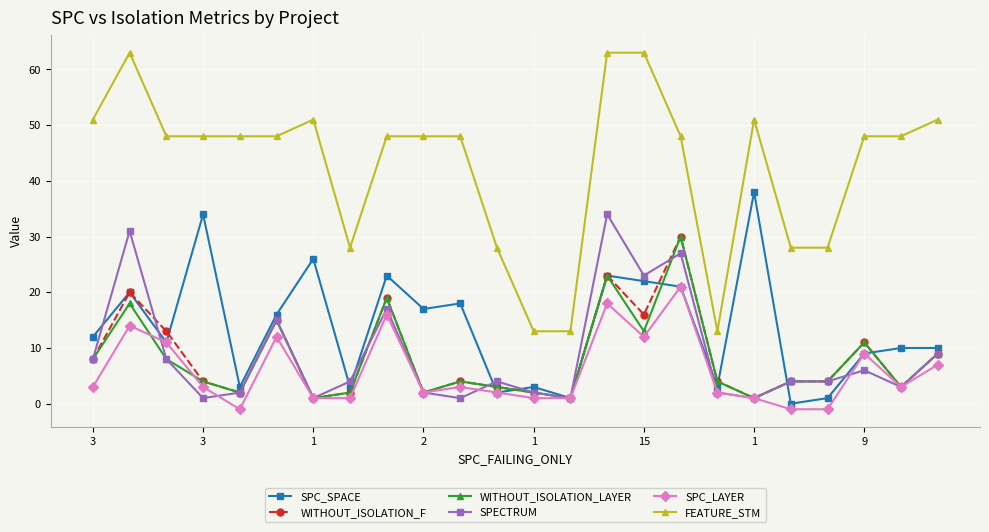

Which series has the largest range (max minus min)?

FEATURE_STM